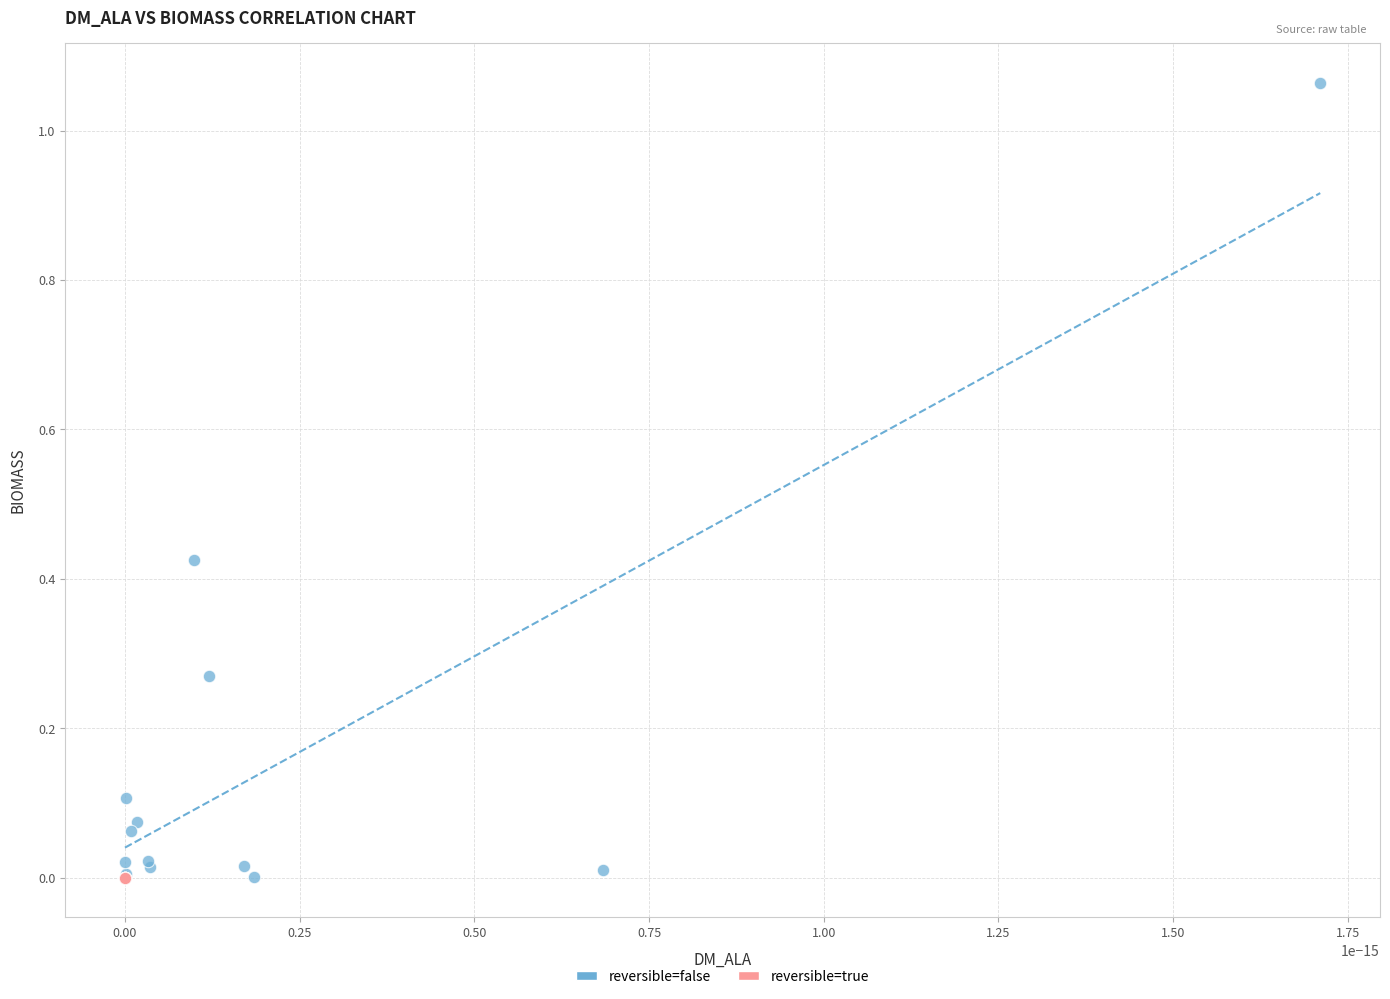

Which series reaches the maximum Y coordinate?

reversible=false